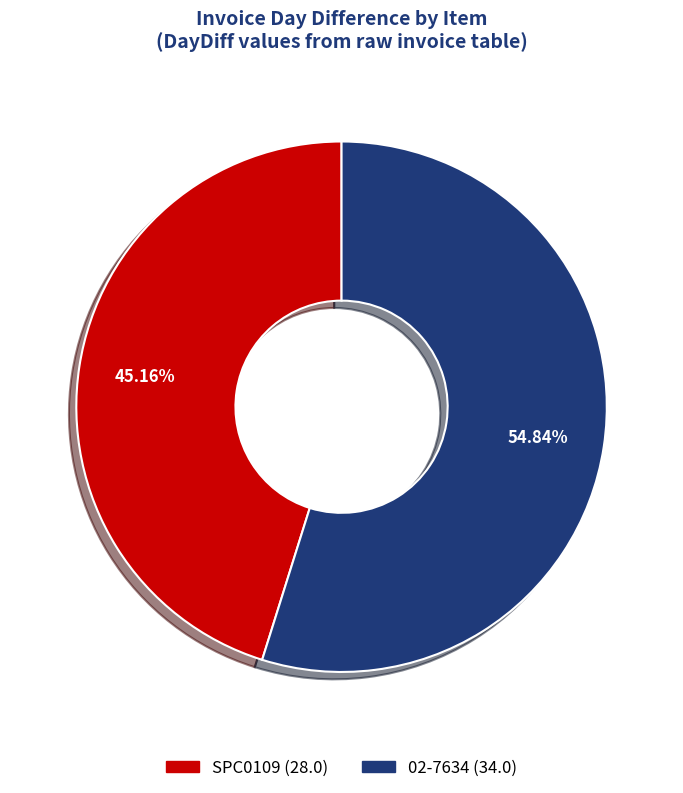

The 02-7634 slice represents 55% of the pie. True or false?

True